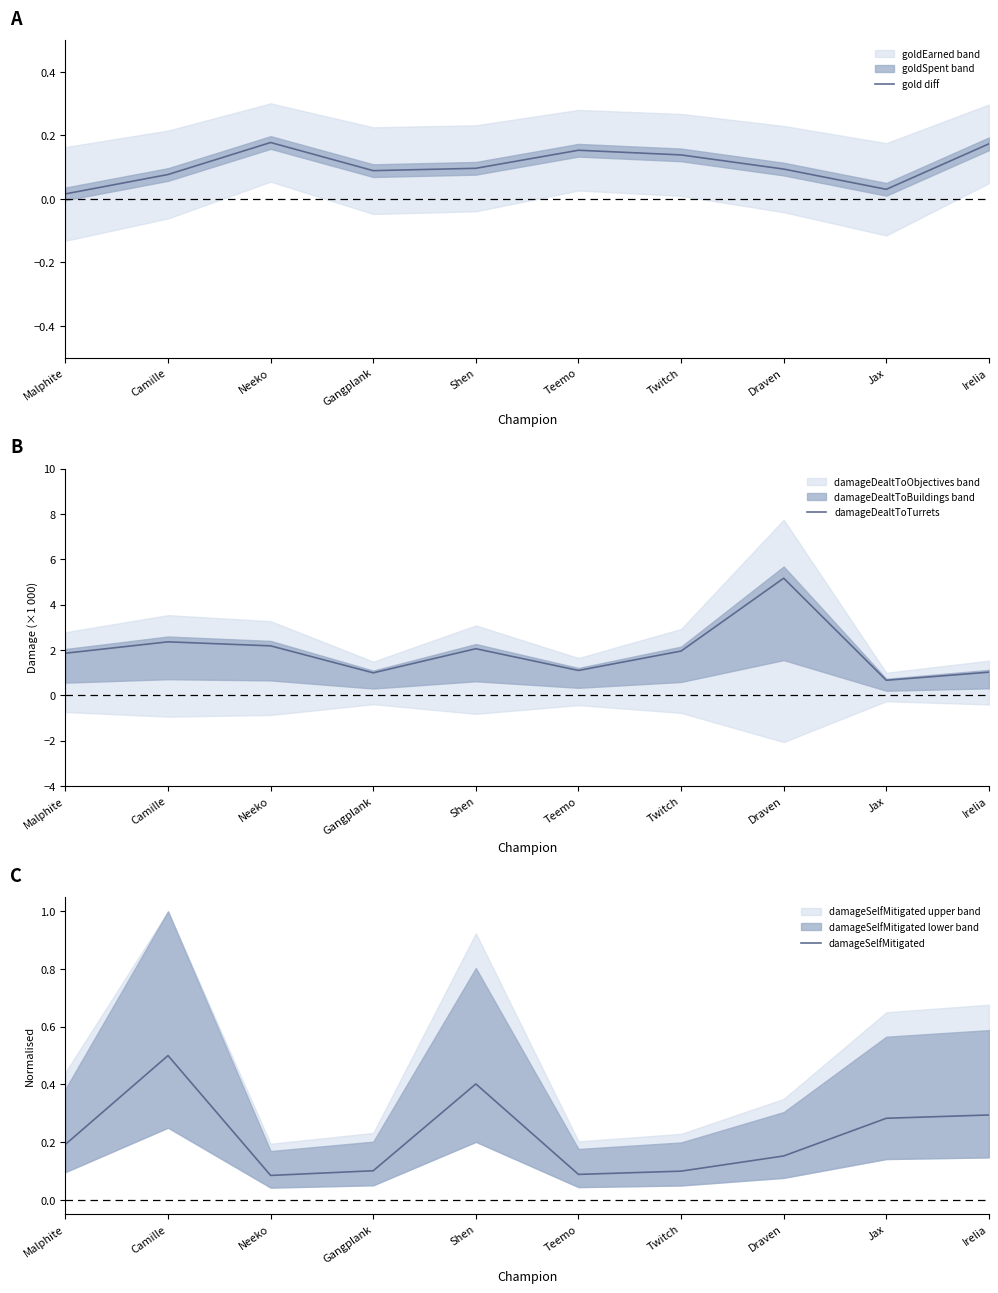

What are all the series names shown in the legend?

gold diff, damageDealtToTurrets, damageSelfMitigated